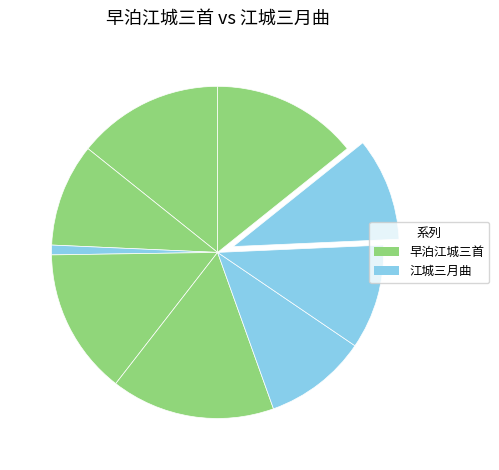

How many segments does this pie chart have?

9